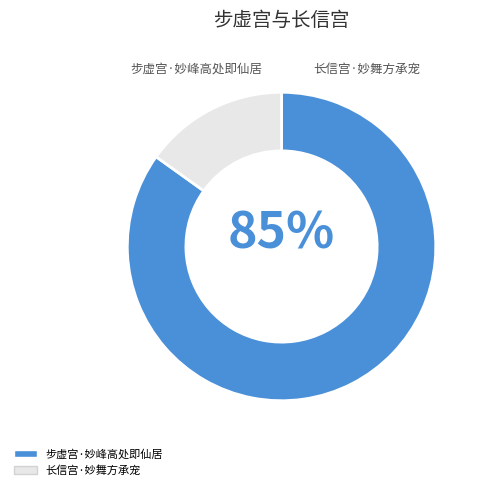

Is there any slice that represents more than half of the pie?

Yes